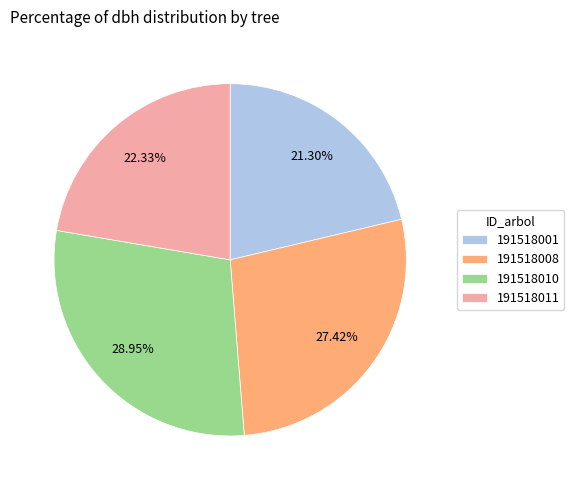

To the nearest percent, what is the average slice percentage?

25%